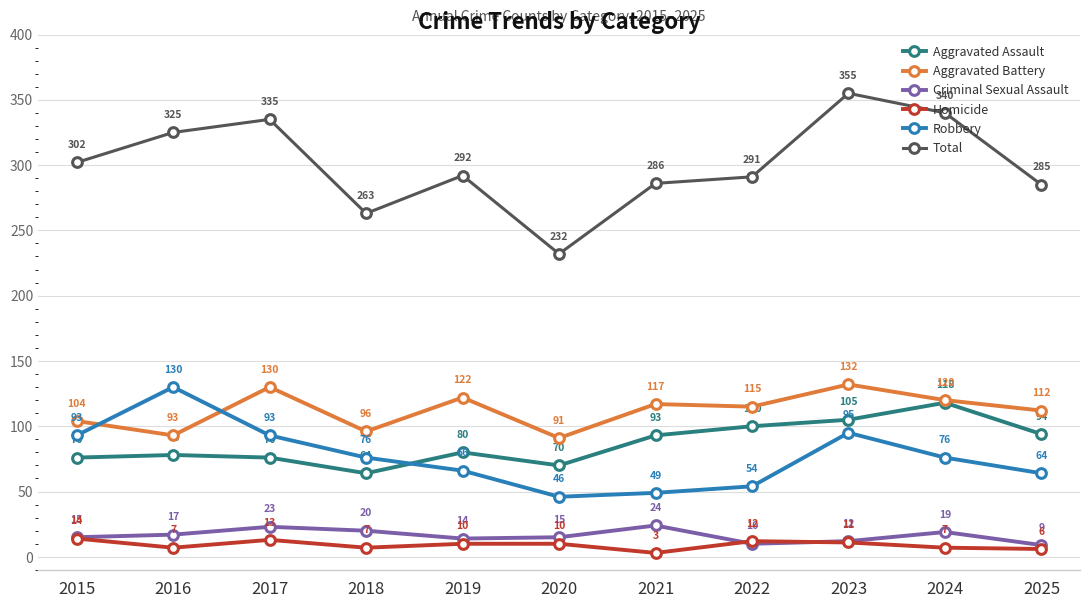

Where is the first local minimum for Robbery?

2020